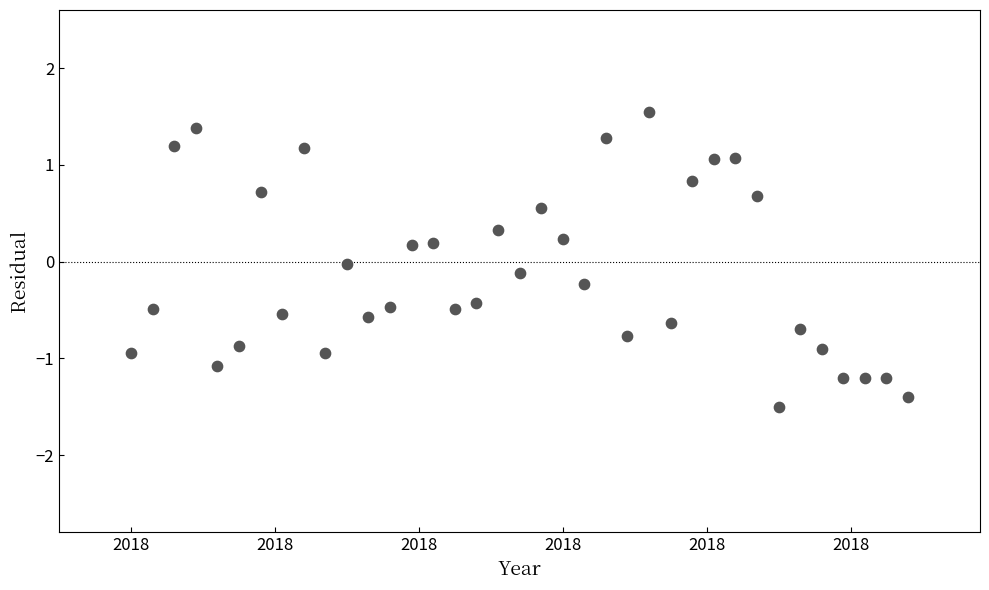

How many data points are displayed?

37